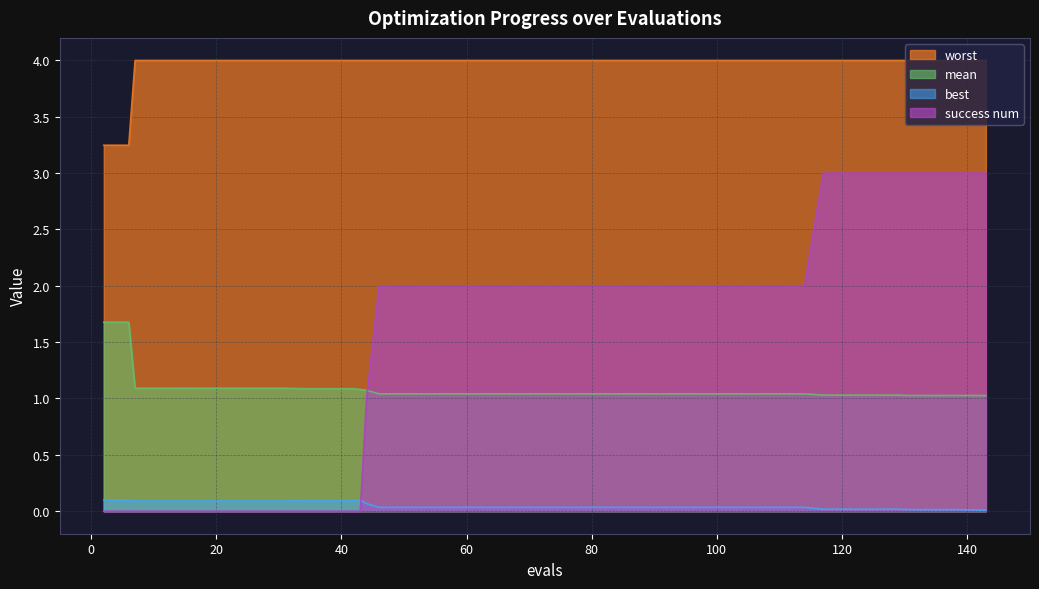

What is the maximum value shown in the chart?

4.0